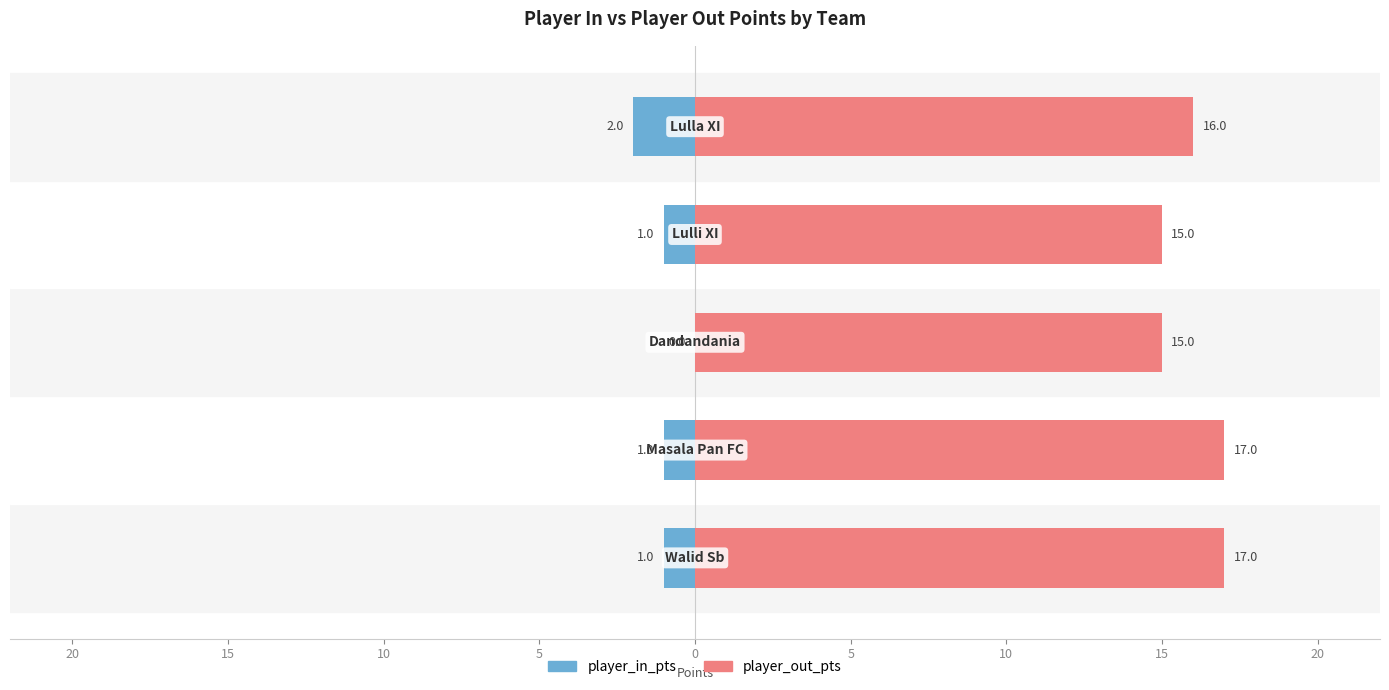

Which series has the largest range (max minus min)?

player_in_pts